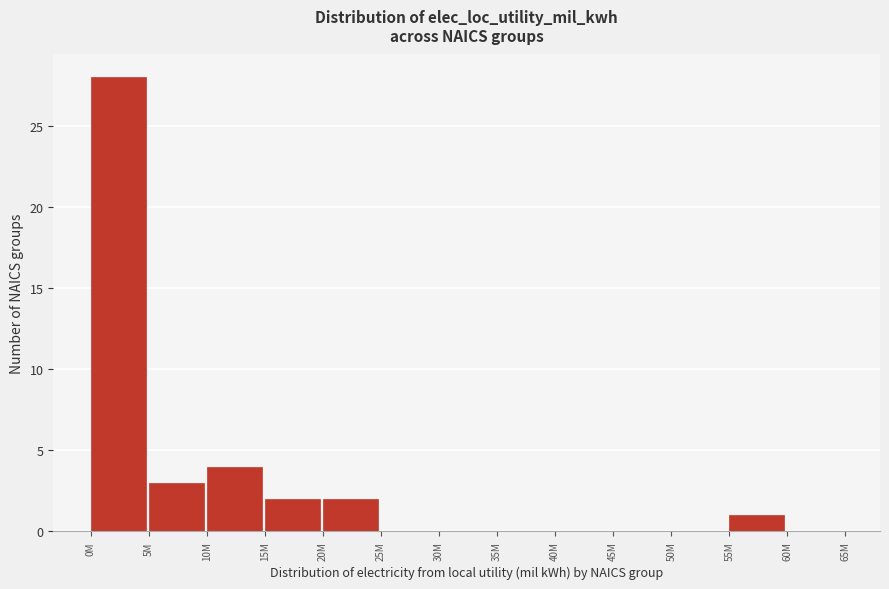

Reading right to left, what are all the values shown in this chart?

60M=0	55M=1	50M=0	45M=0	40M=0	35M=0	30M=0	25M=0	20M=2	15M=2	10M=4	5M=3	0M=28